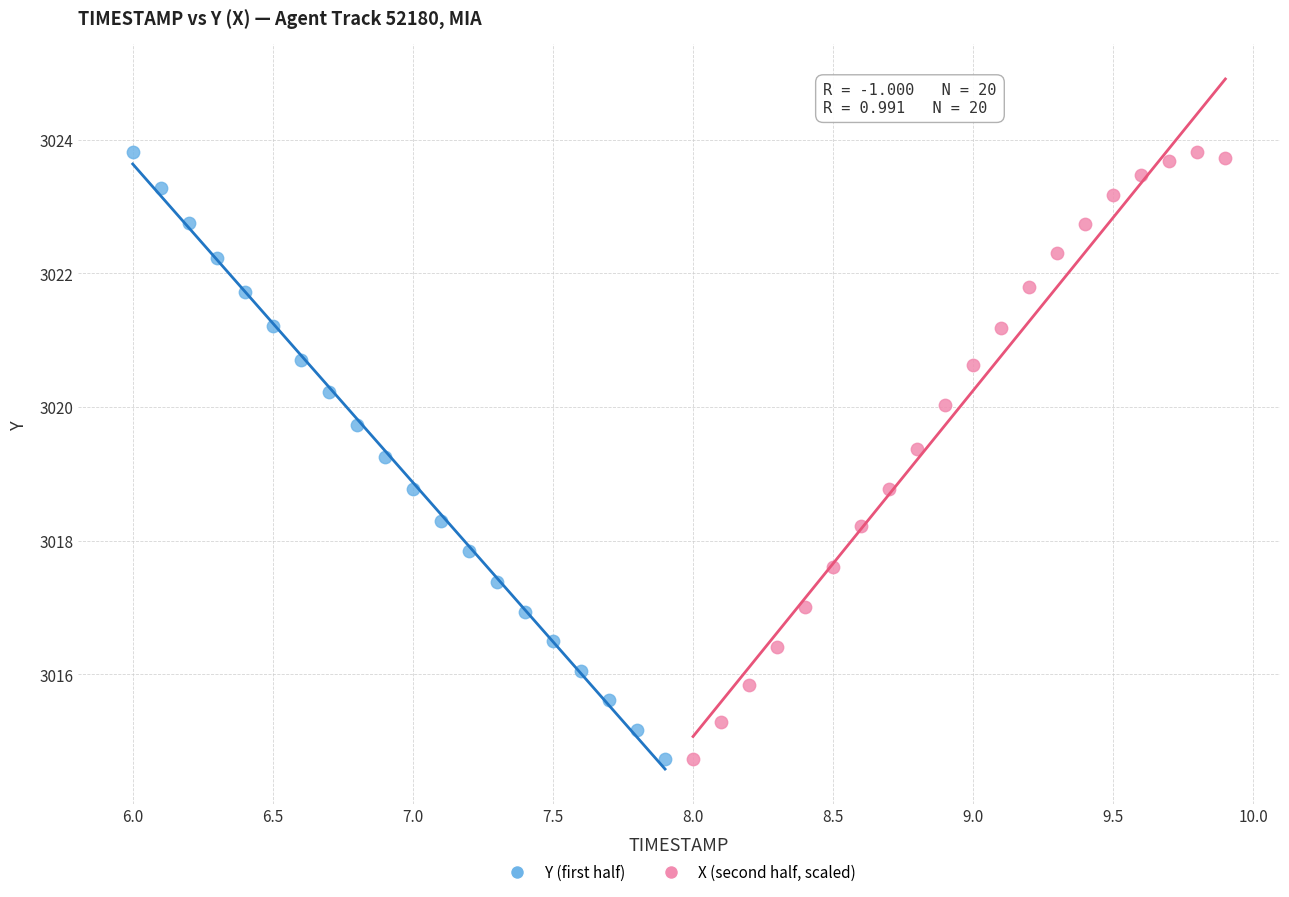

What are all the series names shown in the legend?

Y (first half), X (second half, scaled)